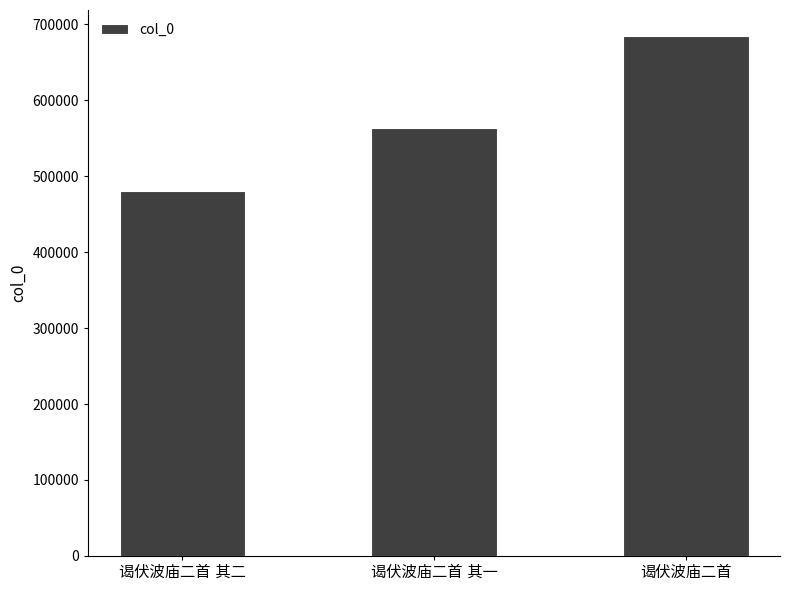

What is the maximum value shown in the chart?

684359